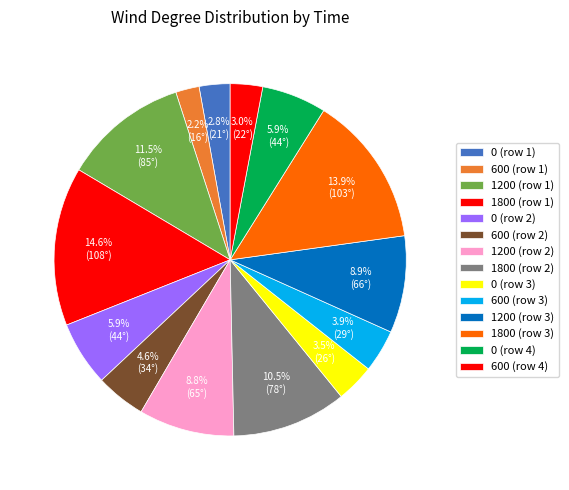

Count the number of slices in the pie.

14